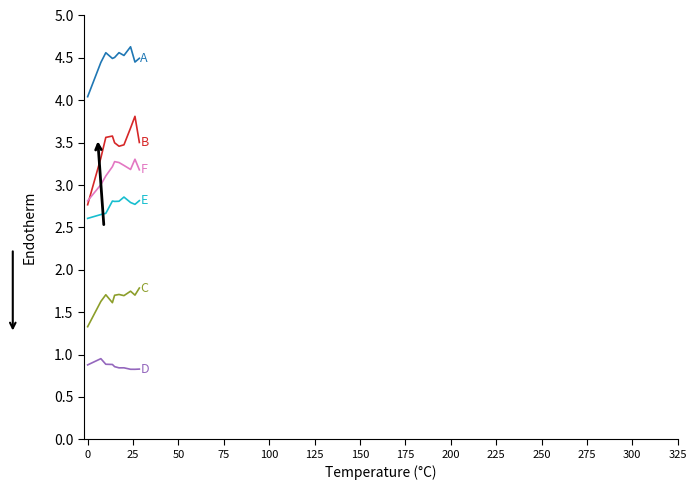

Does the chart display data point markers on the line(s)?

No